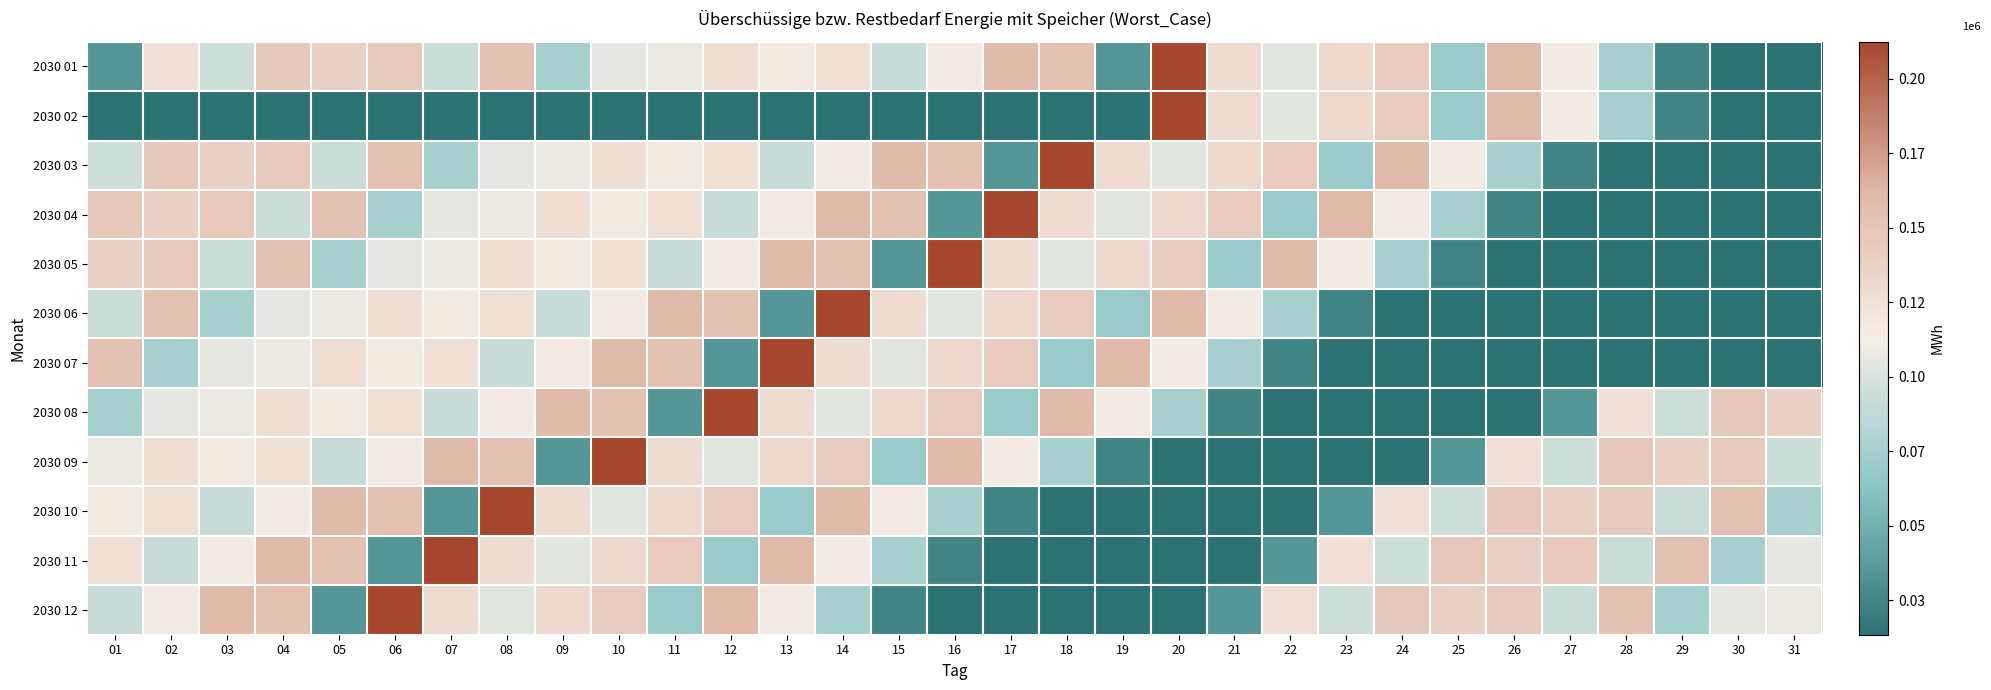

Rank the series at 01 from lowest to highest value.

2030 02, 2030 01, 2030 08, 2030 12, 2030 06, 2030 03, 2030 09, 2030 10, 2030 11, 2030 05, 2030 04, 2030 07